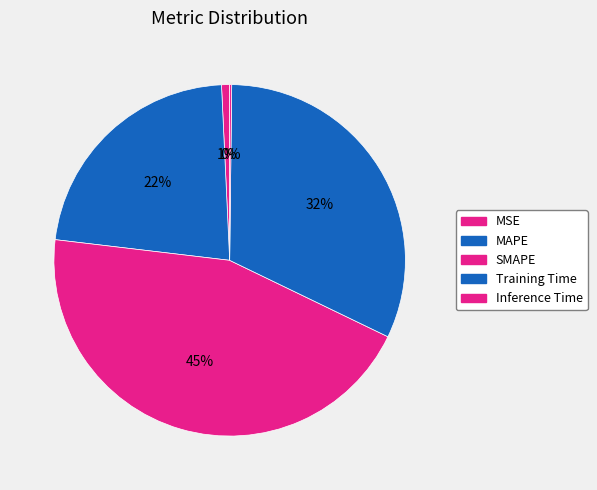

To the nearest percent, what portion does SMAPE represent?

45%